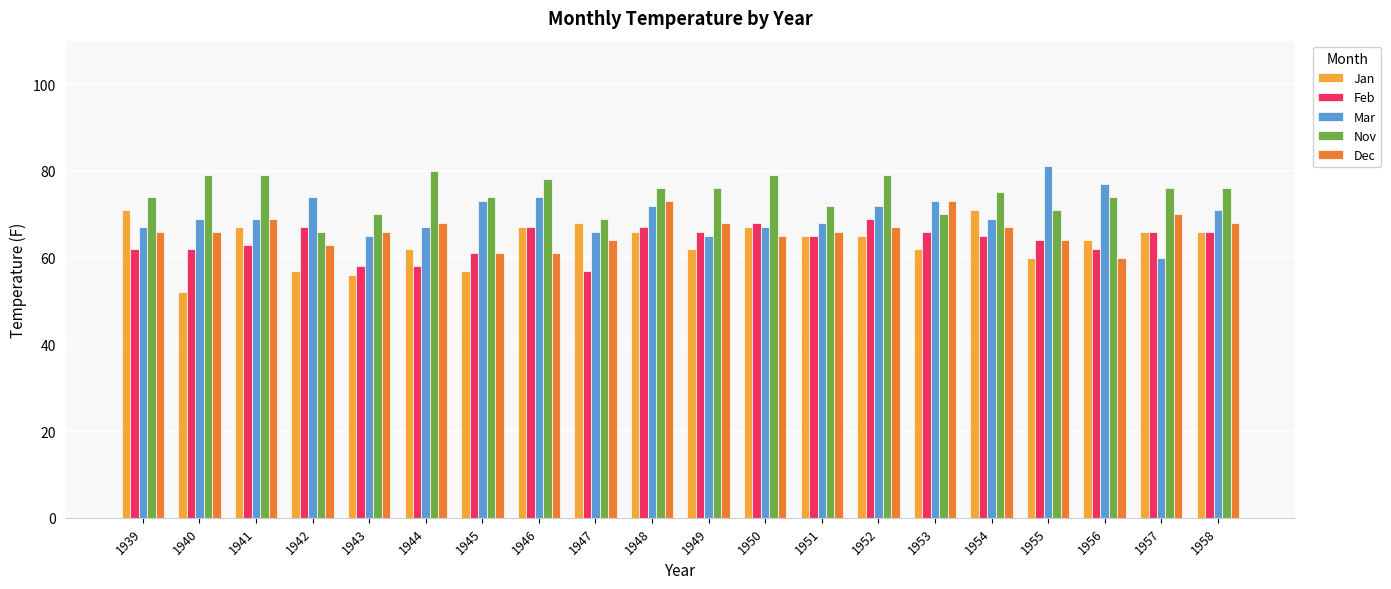

What are all the series names shown in the legend?

Jan, Feb, Mar, Nov, Dec